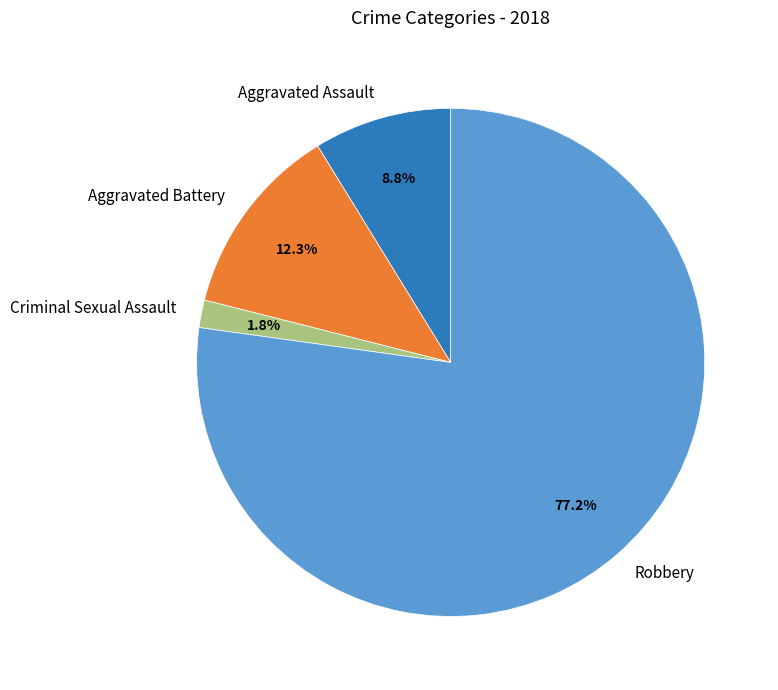

Is it true that Aggravated Assault is 1% of the pie?

False